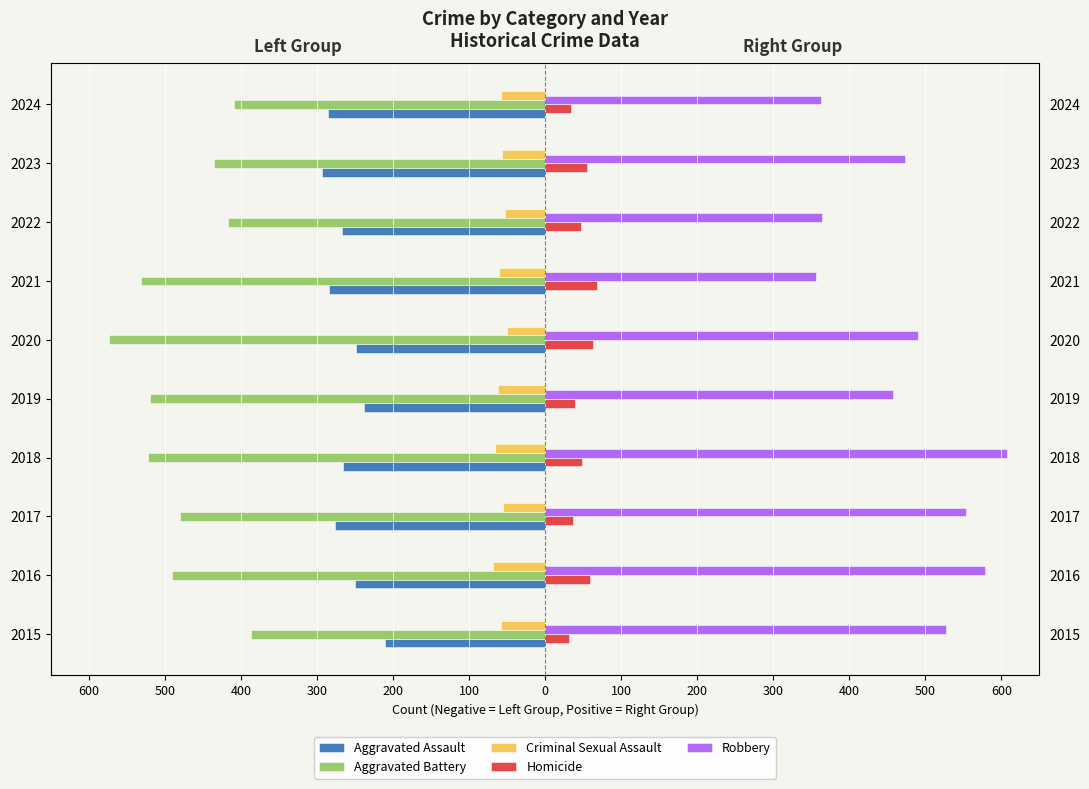

What is the average value of the Aggravated Battery series?

-477